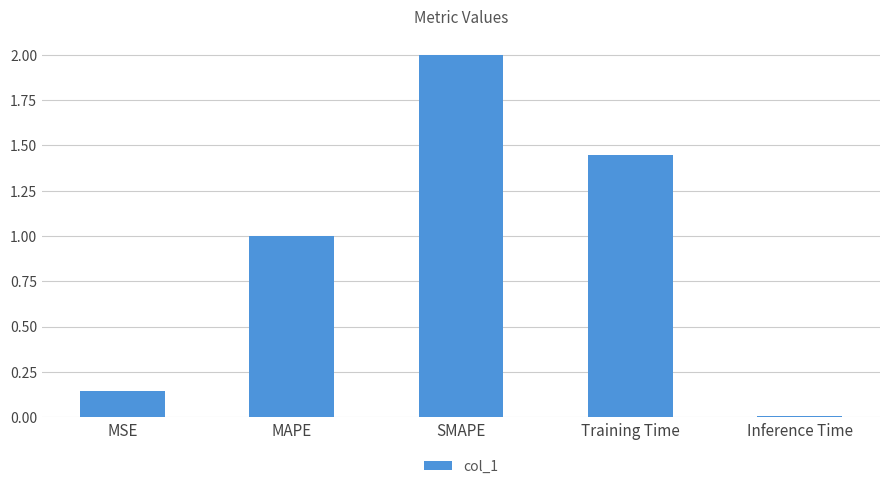

What is the label of the 3rd bar from the left?

SMAPE